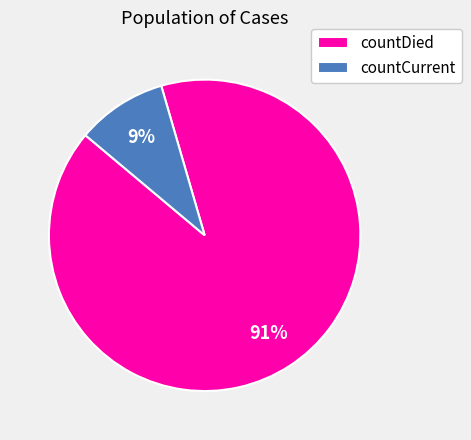

Is there a majority slice in this chart?

Yes